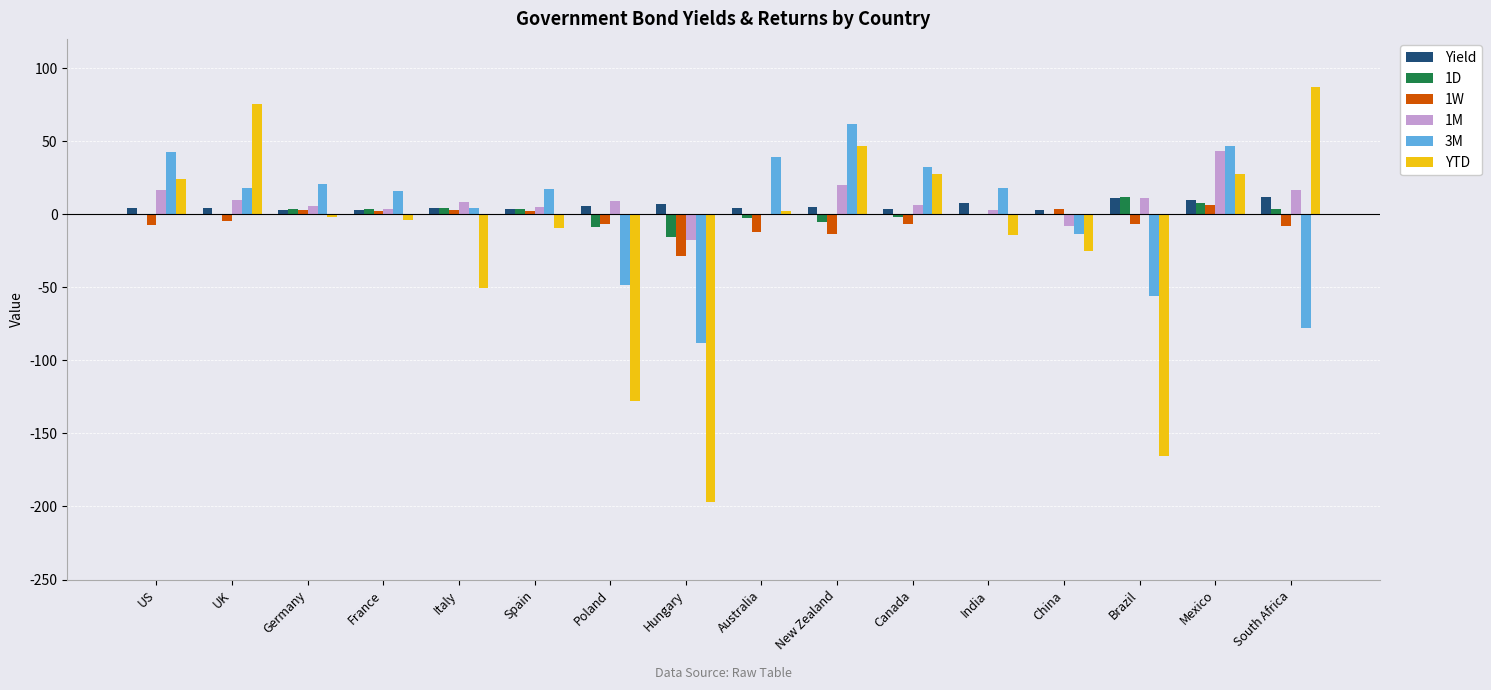

Between Spain and Brazil, which series saw the biggest shift?

YTD